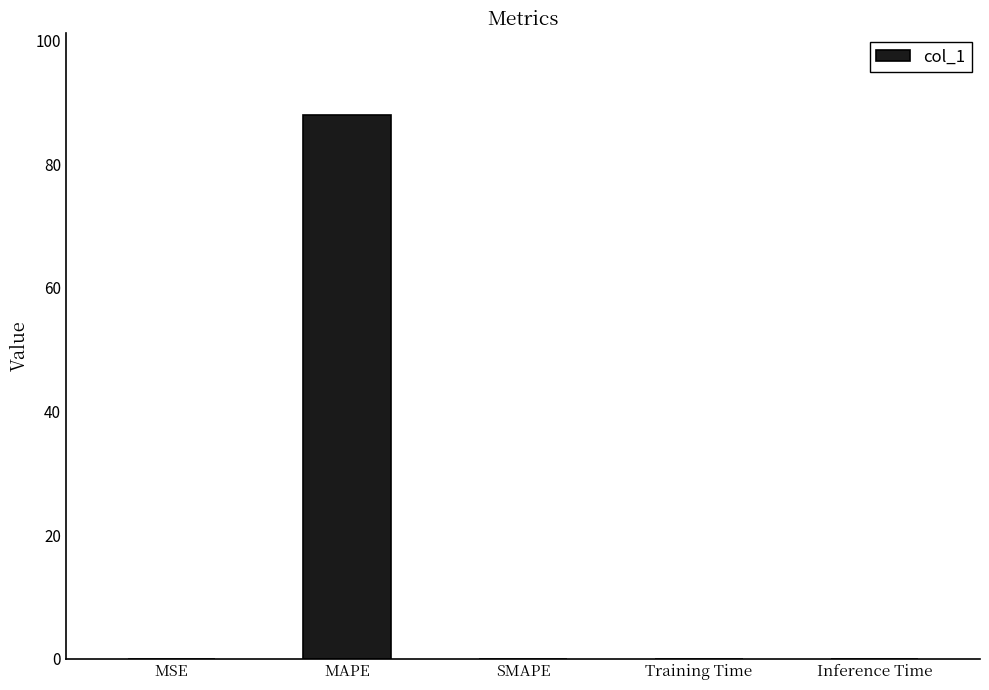

Which category has the highest value across all series?

MAPE